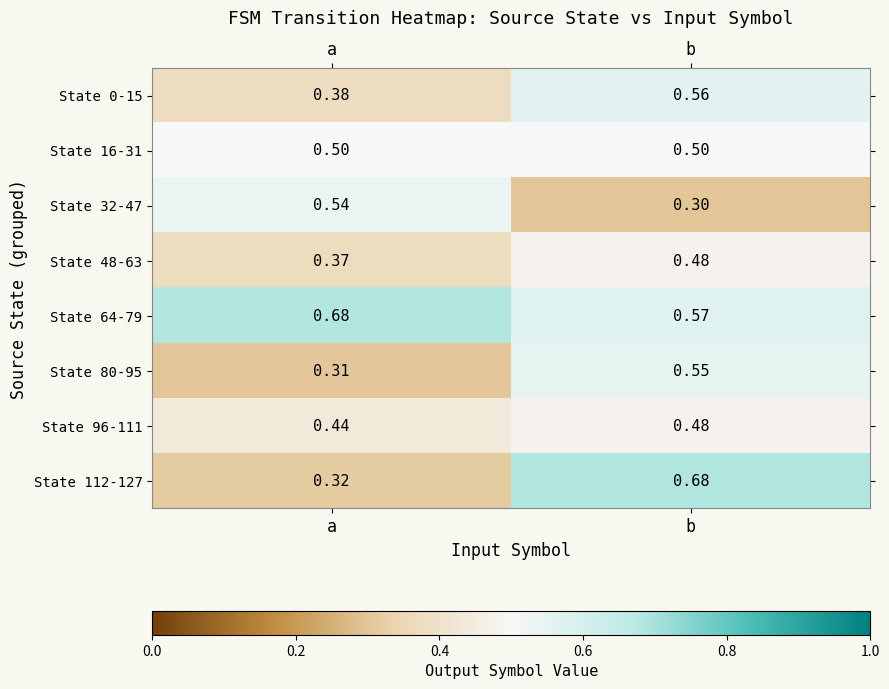

Rank the categories by State 96-111 value from highest to lowest.

b, a